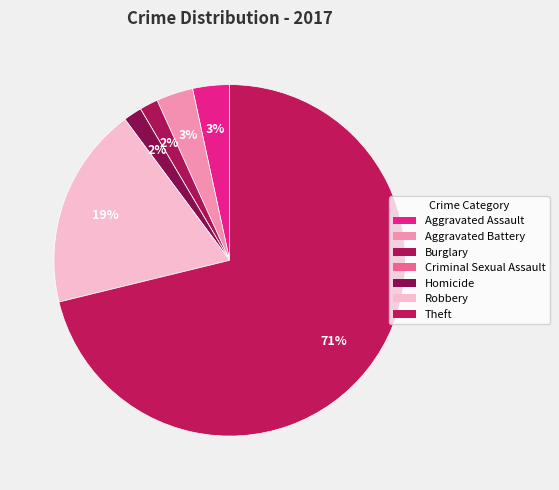

How many segments does this pie chart have?

7